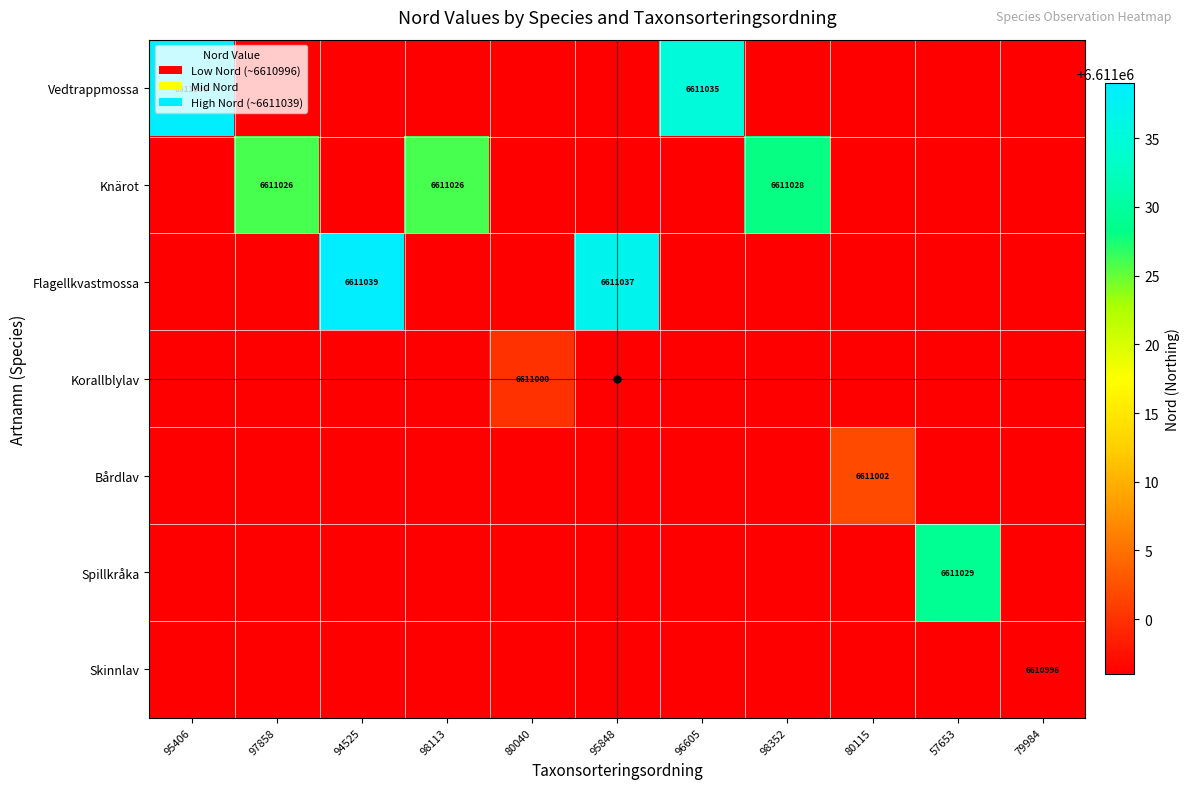

The value of Bårdlav at 80115 is 6611002. True or false?

True